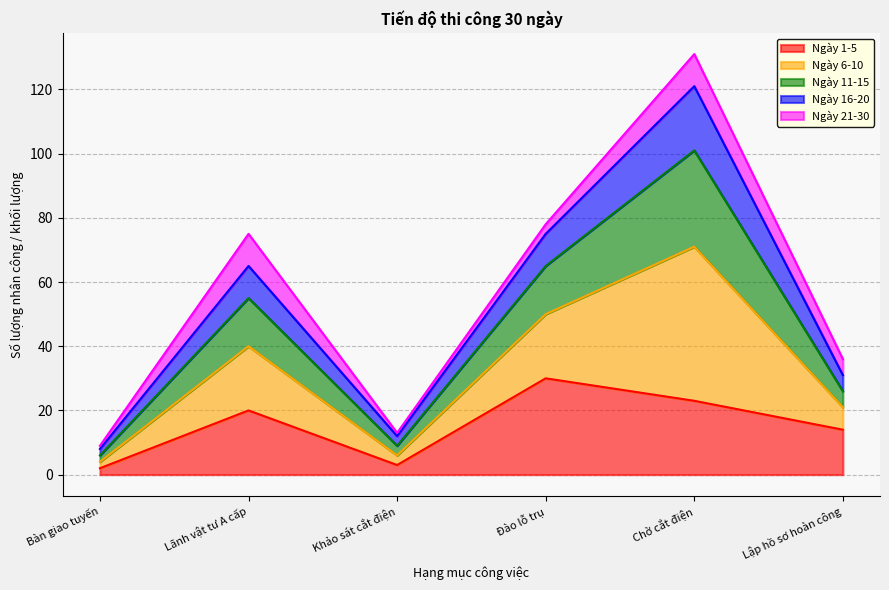

What is the total value across all series at Lãnh vật tư A cấp?

75